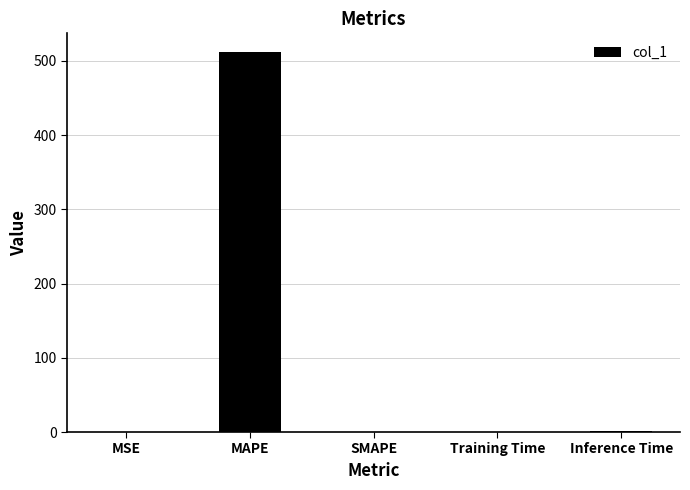

Is it true that the value at MAPE is 511.5?

True